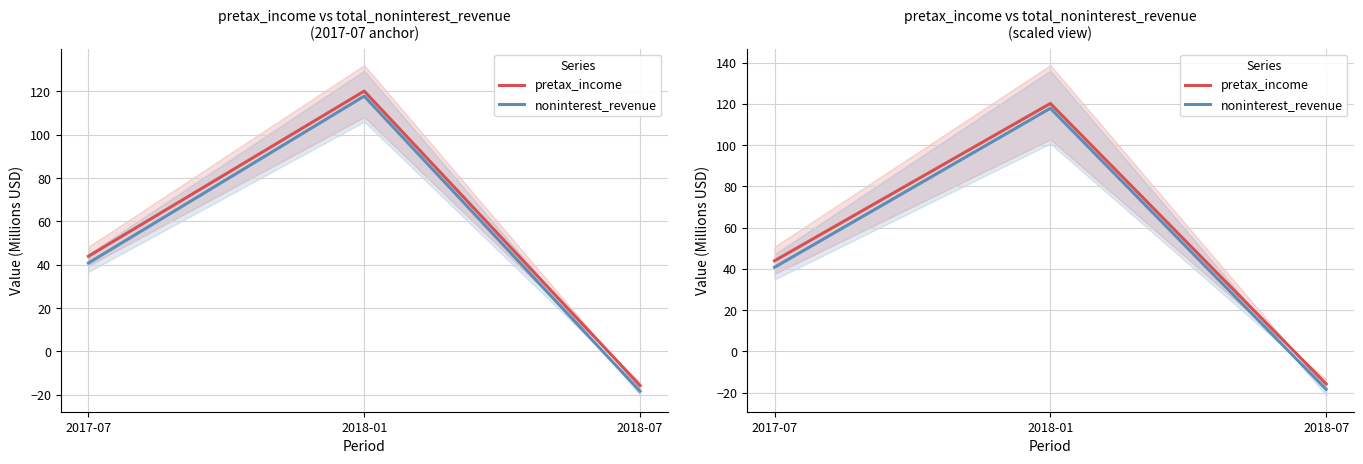

Rank the categories by pretax_income value from highest to lowest.

2018-01, 2017-07, 2018-07